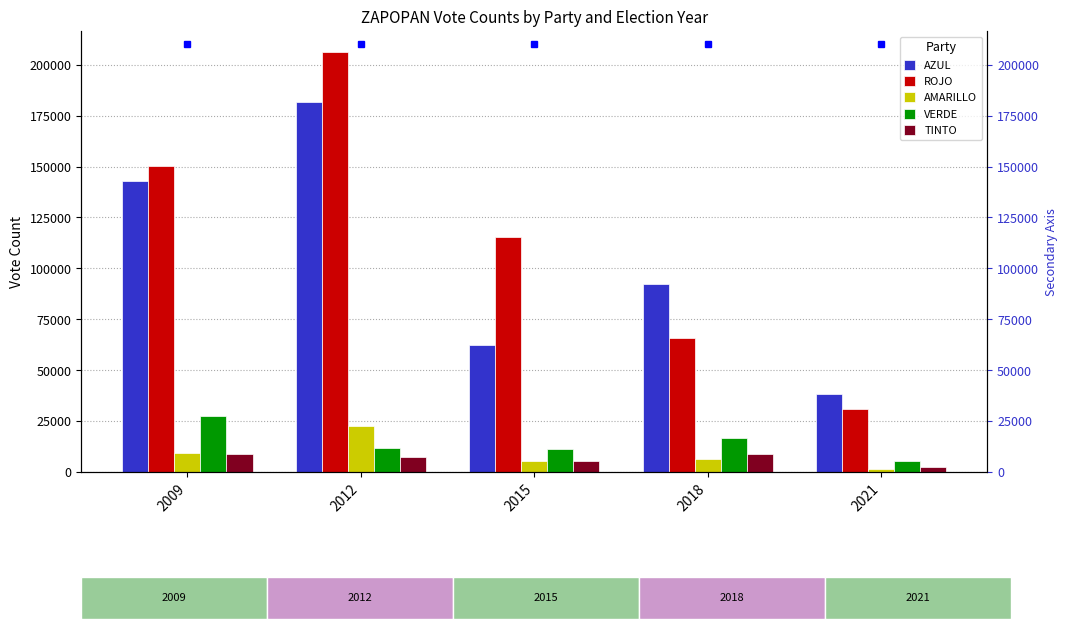

Where is AZUL nearest to the value 109881?

2018